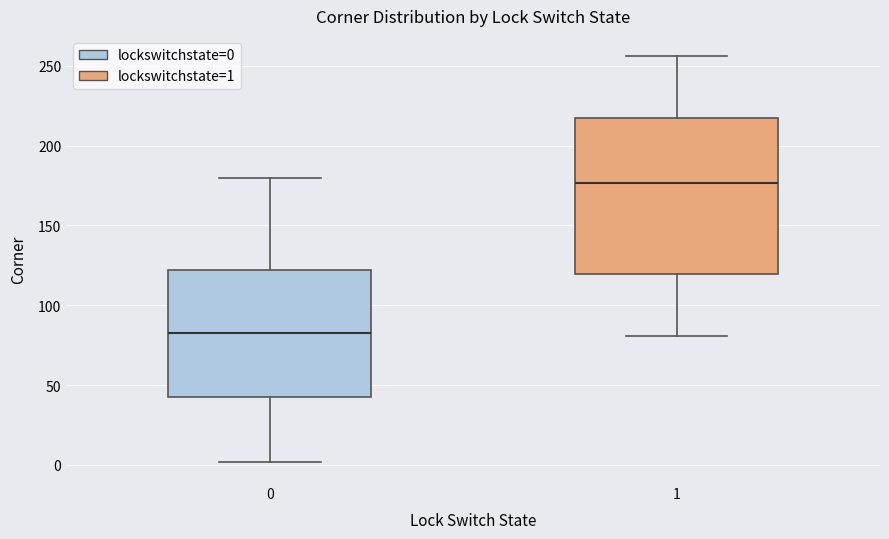

Which box's median line is the highest?

1